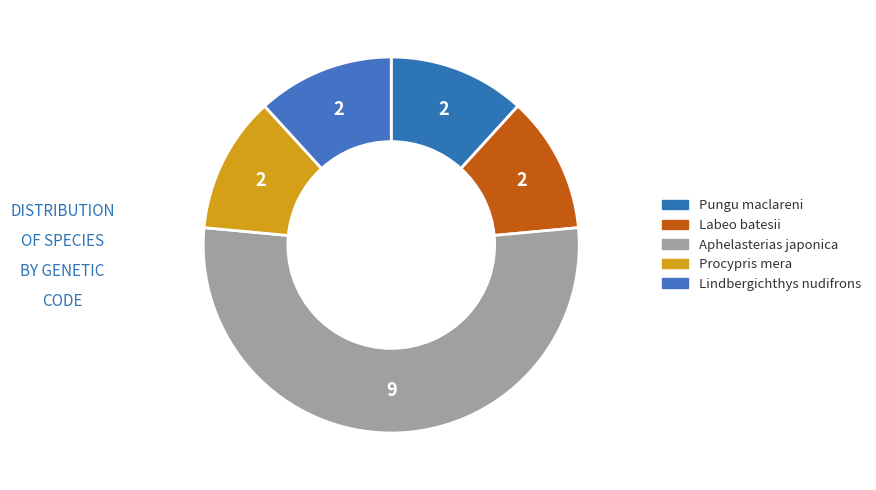

Is Lindbergichthys nudifrons the majority of the pie?

No